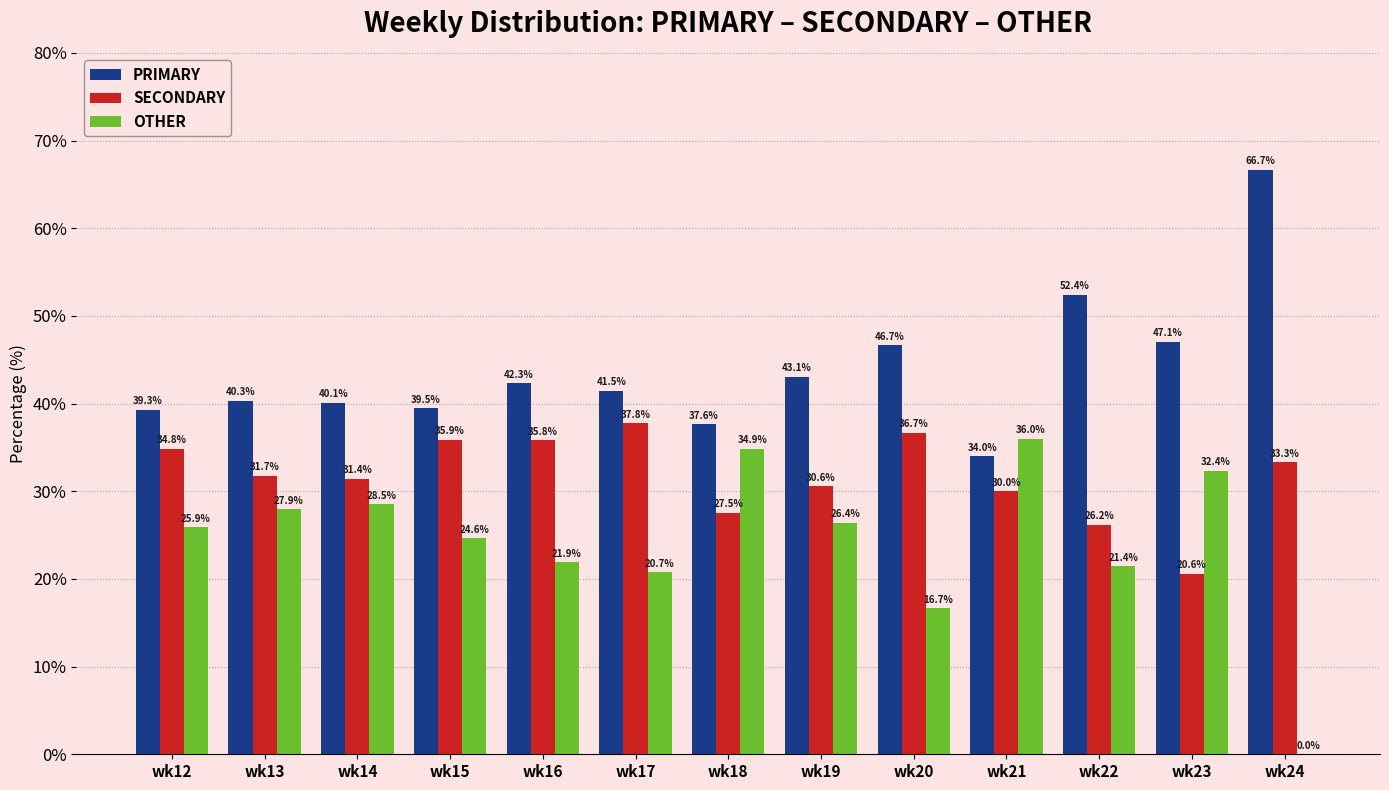

Between wk19 and wk21, which series saw the biggest shift?

OTHER